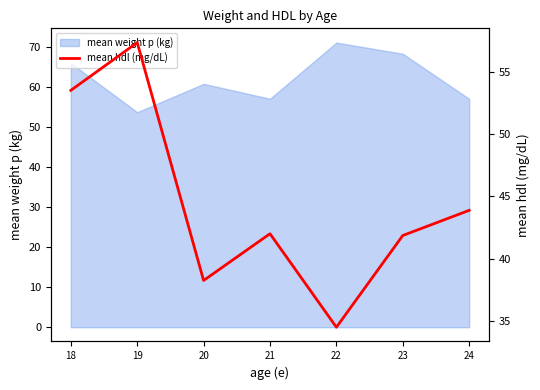

List the labels in order of value, largest first.

19, 18, 24, 21, 23, 20, 22